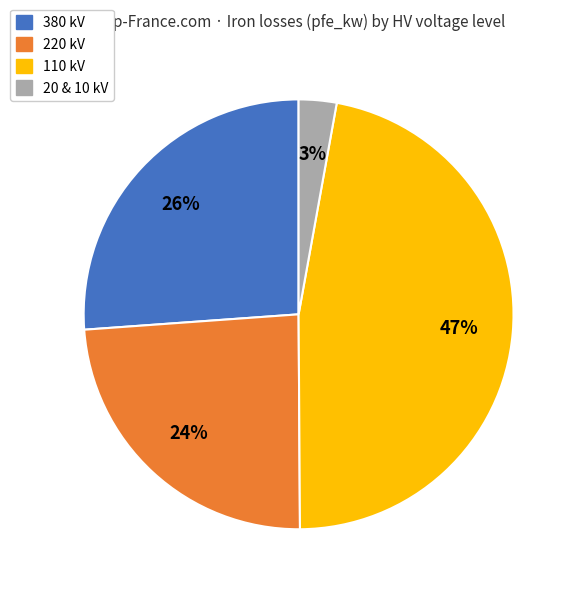

To the nearest percent, what is the average slice percentage?

25%